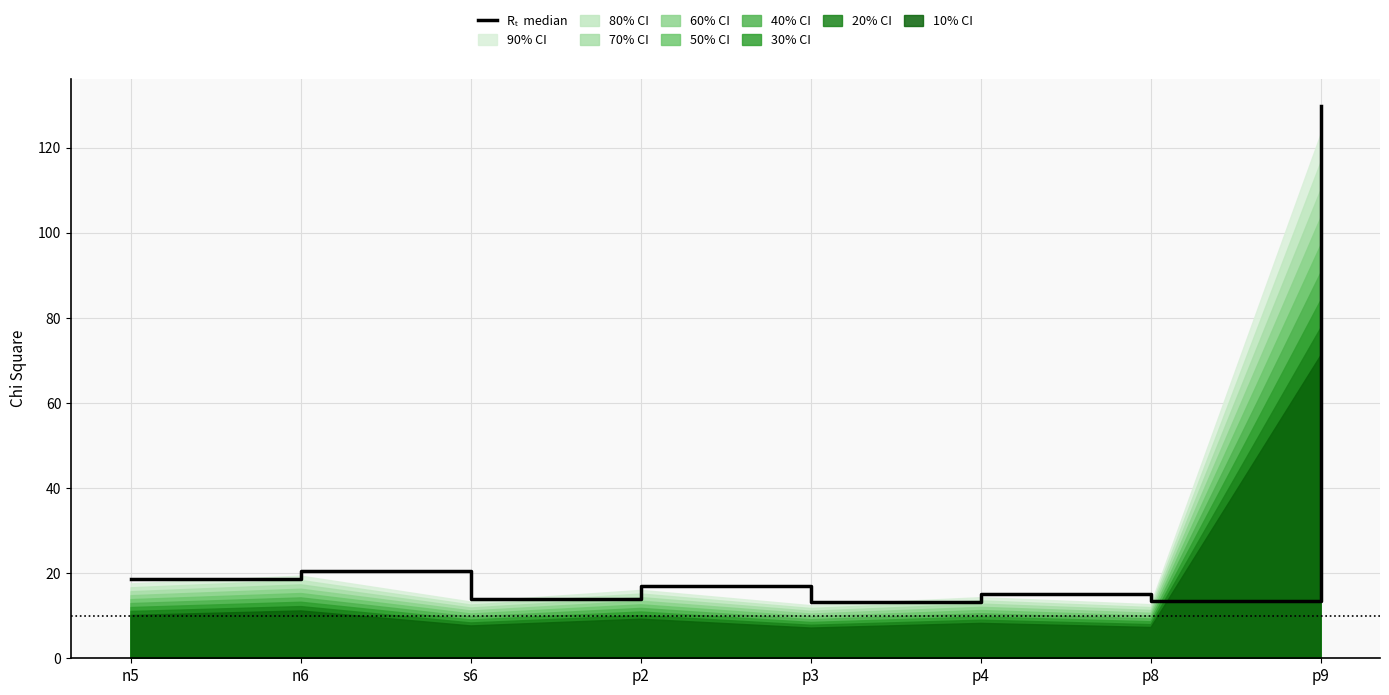

What is the label of the 6th point from the left?

p4